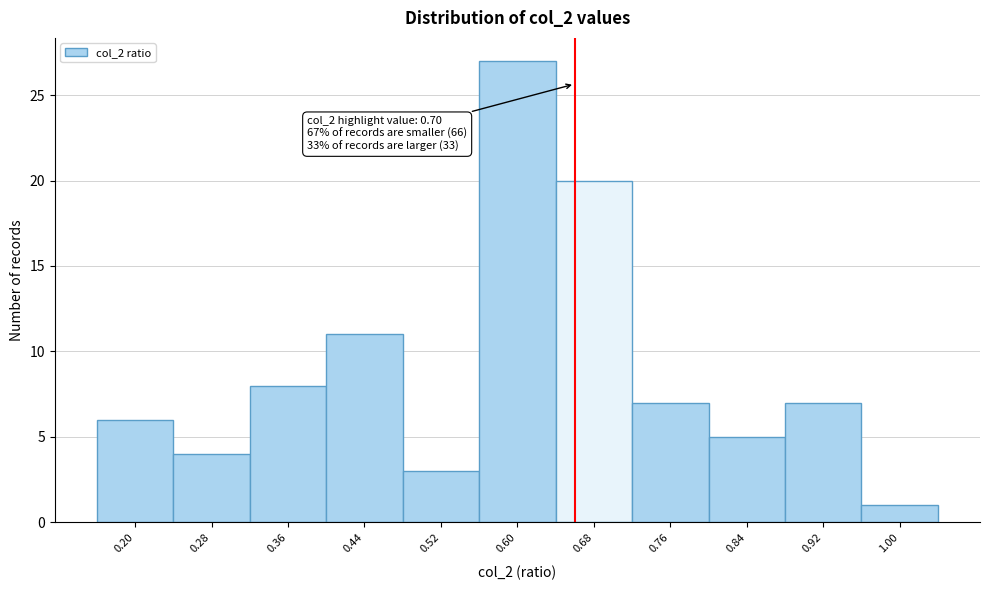

Reading right to left, transcribe all the data shown in this chart.

1.00=1	0.92=7	0.84=5	0.76=7	0.68=20	0.60=27	0.52=3	0.44=11	0.36=8	0.28=4	0.20=6